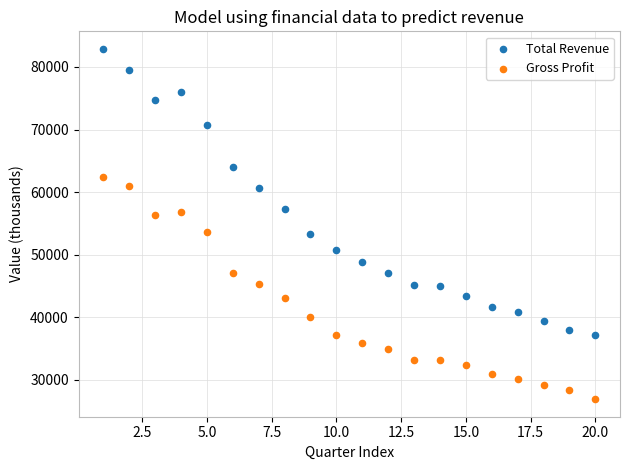

What are all the series names shown in the legend?

Total Revenue, Gross Profit